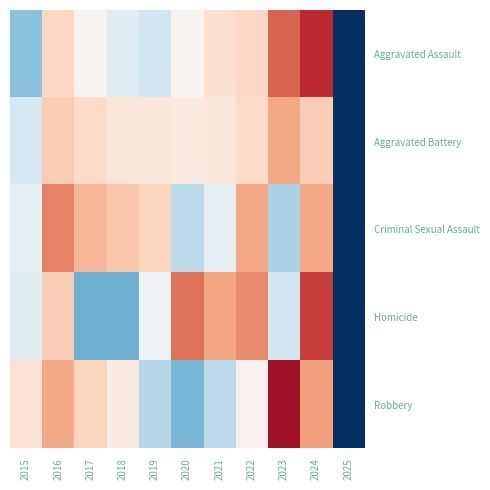

Reading left to right, list all the values displayed in this chart.

Aggravated Assault: 2015=-0.8	2016=0.4	2017=0.1	2018=-0.2	2019=-0.4	2020=0.1	2021=0.3	2022=0.4	2023=1.2	2024=1.5	2025=-2.5
Aggravated Battery: 2015=-0.4	2016=0.5	2017=0.4	2018=0.2	2019=0.2	2020=0.2	2021=0.2	2022=0.4	2023=0.8	2024=0.5	2025=-3.0
Criminal Sexual Assault: 2015=-0.2	2016=1.0	2017=0.7	2018=0.6	2019=0.5	2020=-0.5	2021=-0.2	2022=0.8	2023=-0.6	2024=0.8	2025=-2.7
Homicide: 2015=-0.2	2016=0.5	2017=-1.0	2018=-1.0	2019=-0.1	2020=1.1	2021=0.8	2022=0.9	2023=-0.4	2024=1.4	2025=-2.0
Robbery: 2015=0.3	2016=0.8	2017=0.4	2018=0.2	2019=-0.6	2020=-0.9	2021=-0.5	2022=0.1	2023=1.7	2024=0.8	2025=-2.3